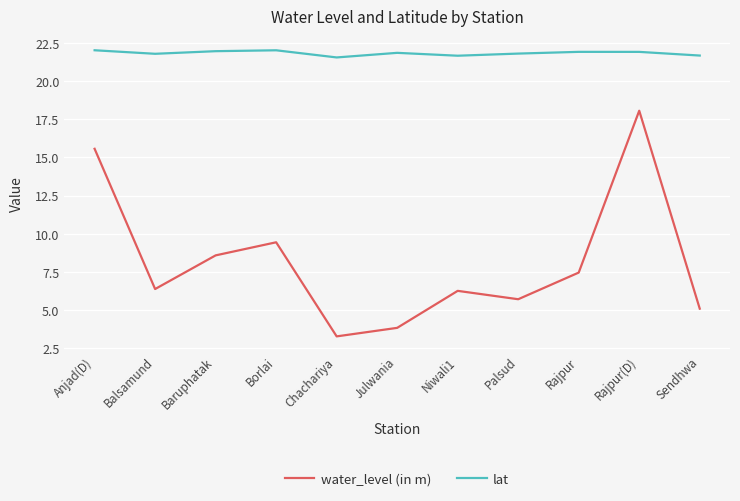

In lat, how many points are lower than both neighbors (excluding endpoints)?

3